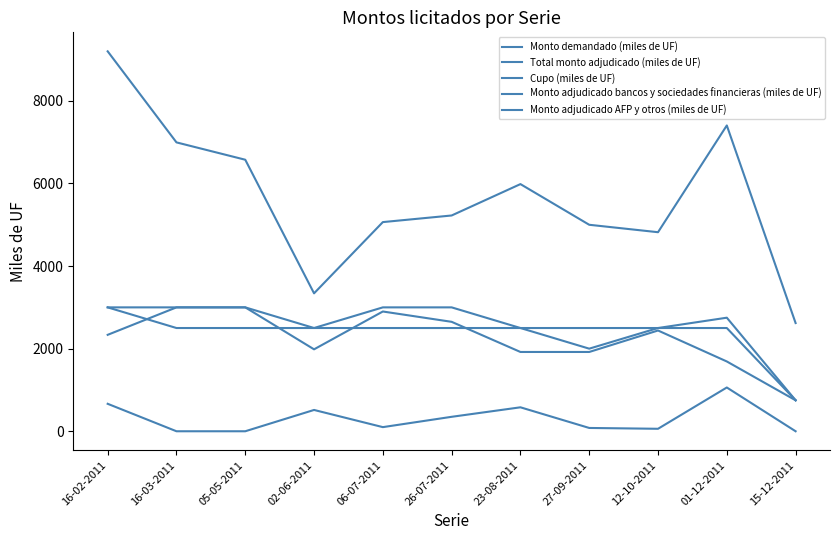

Is it true that Monto demandado (miles de UF) equals 5000 at 27-09-2011?

True